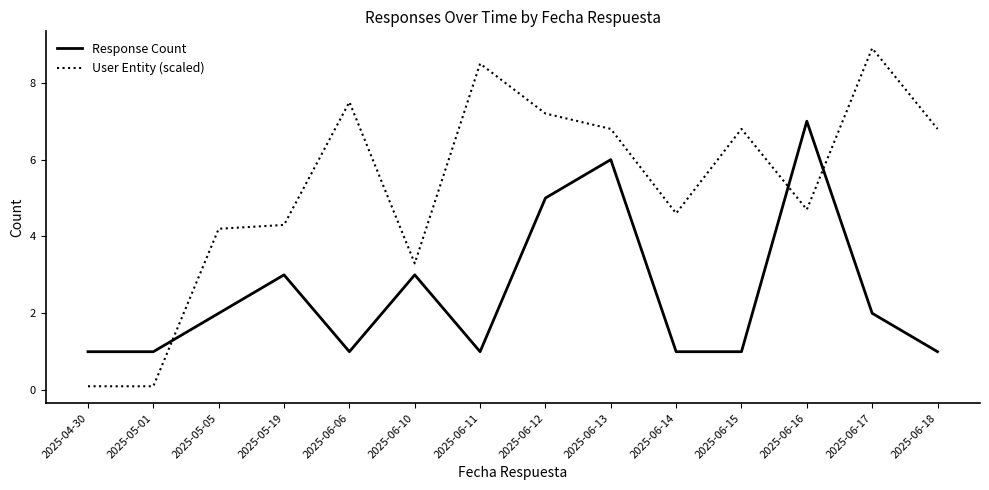

List the series in order of their peak value, highest first.

User Entity (scaled), Response Count